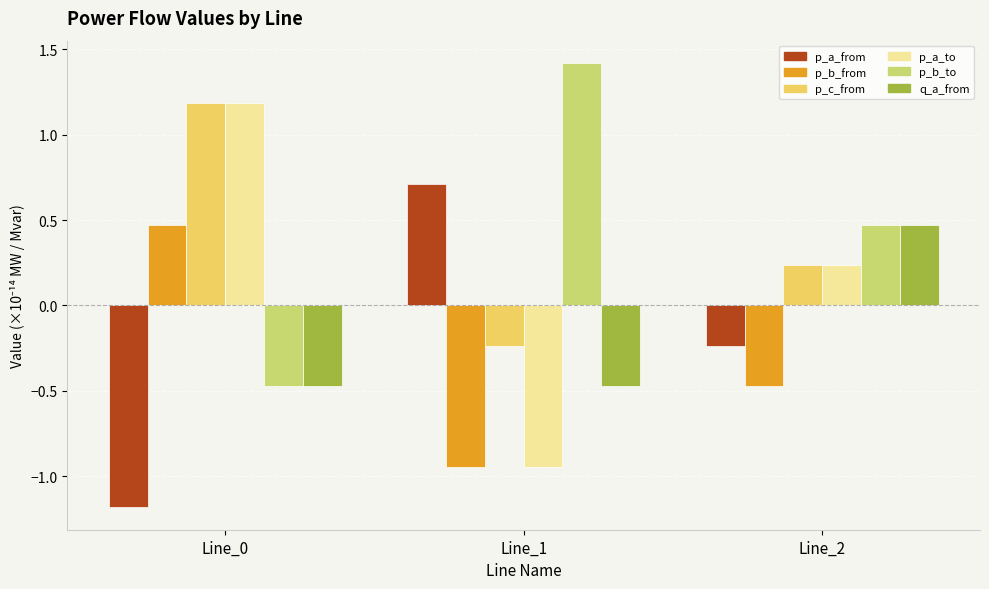

Count the number of categories in the chart.

3